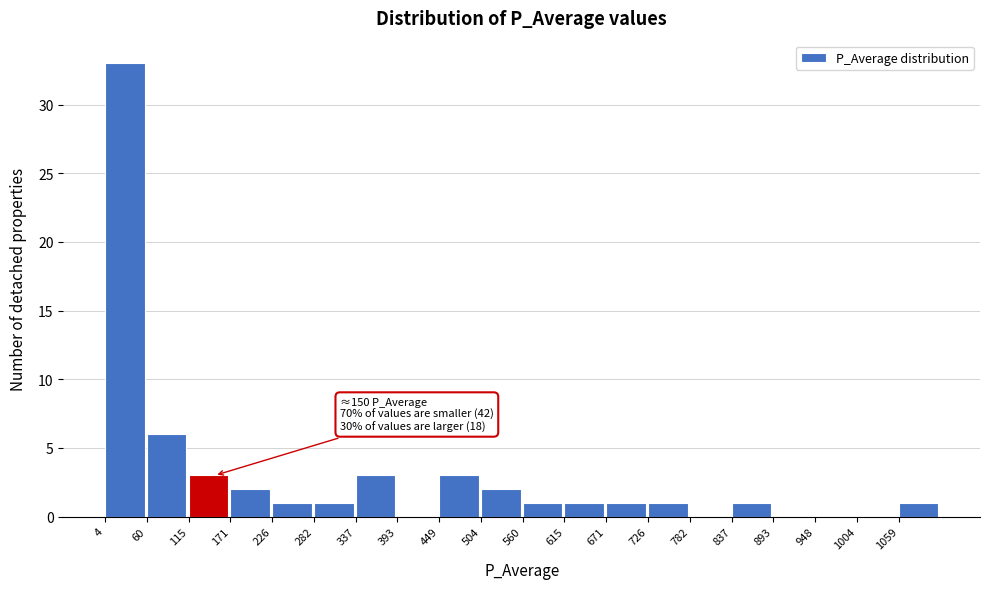

Over which range of the x-axis is the bar tallest?

0 to 60